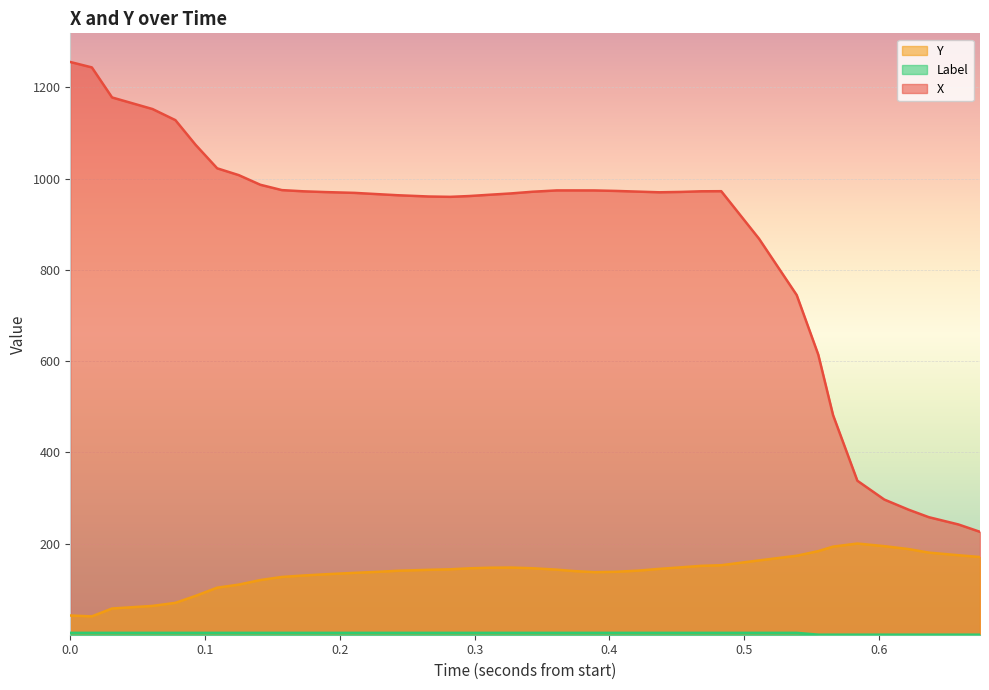

What is the difference between the maximum and minimum values in the Y series?

159.5